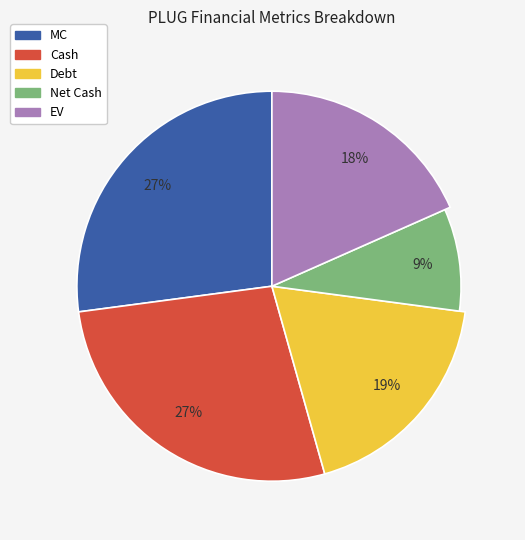

Is it true that Cash is 22% of the pie?

False